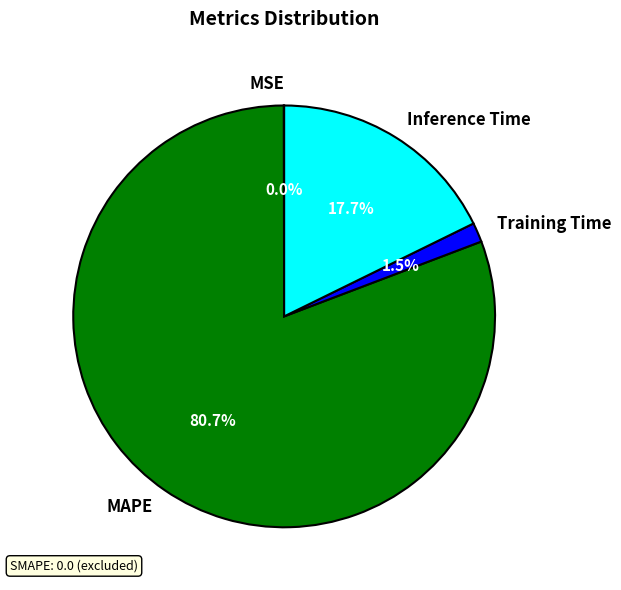

To the nearest percent, what is the difference between the largest and smallest slice percentages?

81%